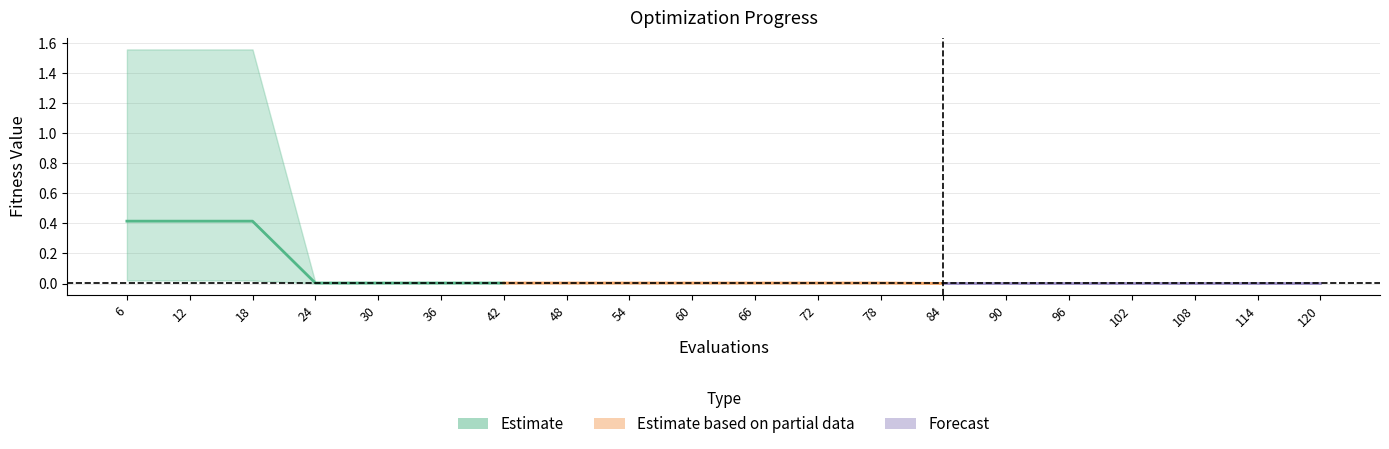

Which label corresponds to the largest value in the chart?

6